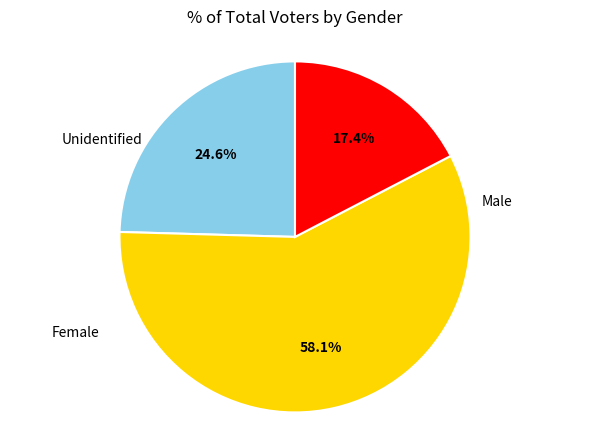

Does any single category account for the majority?

Yes